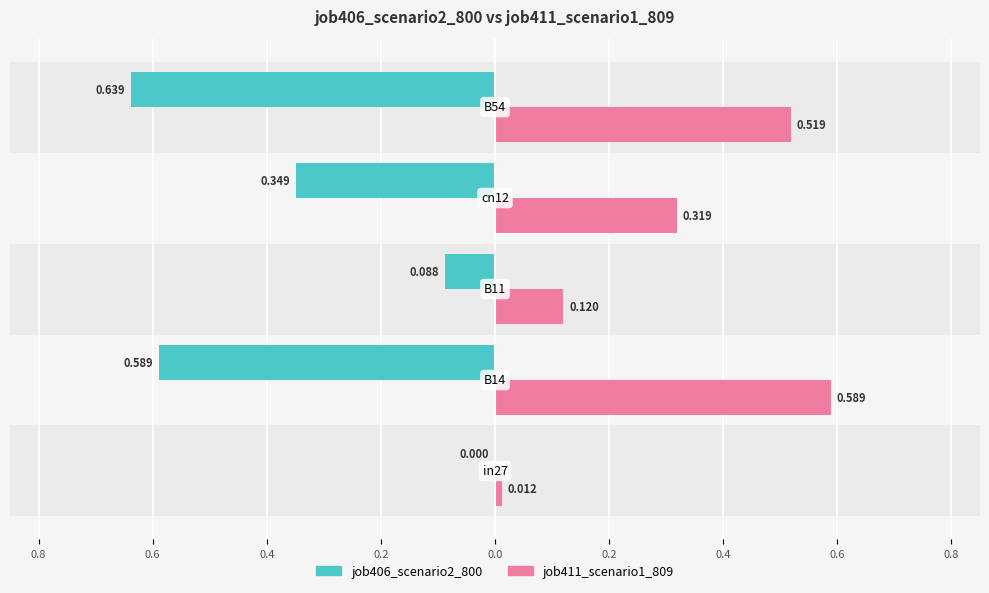

What are all the series names shown in the legend?

job406_scenario2_800, job411_scenario1_809